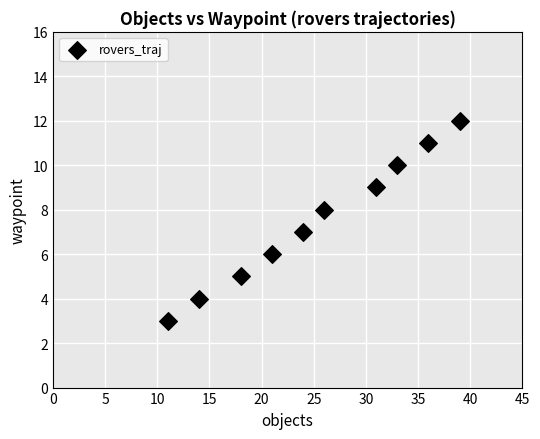

What is the average Y value?

8